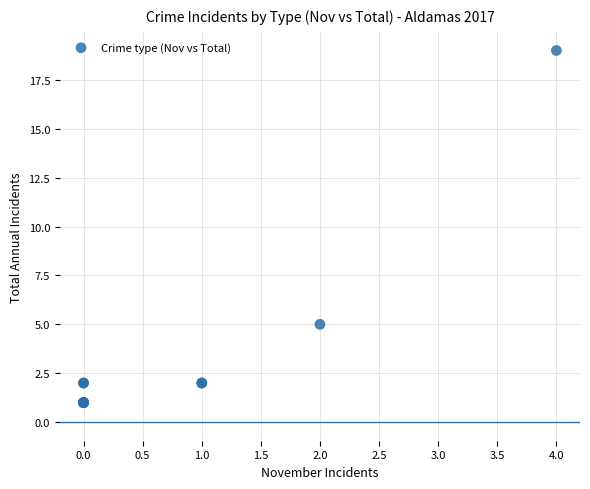

What Y value in the scatter plot is closest to 10?

5